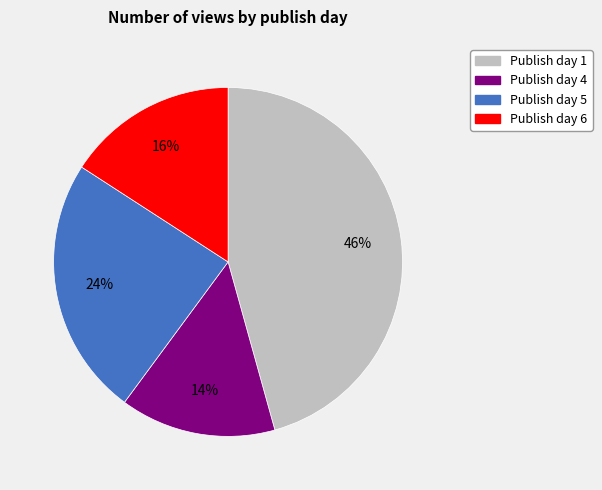

Does any single category account for the majority?

No